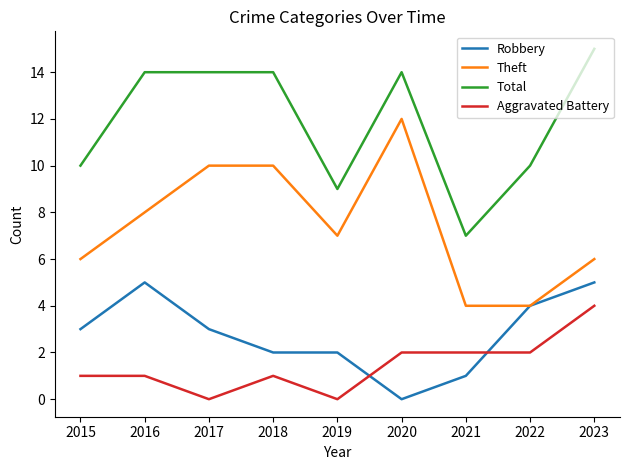

Which category has the highest value across all series?

2023